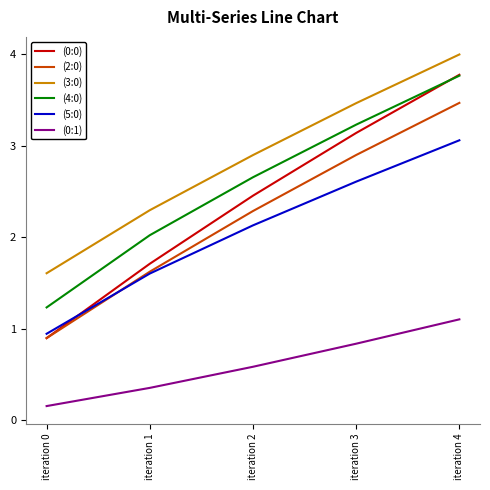

Does the chart have visible grid lines?

No